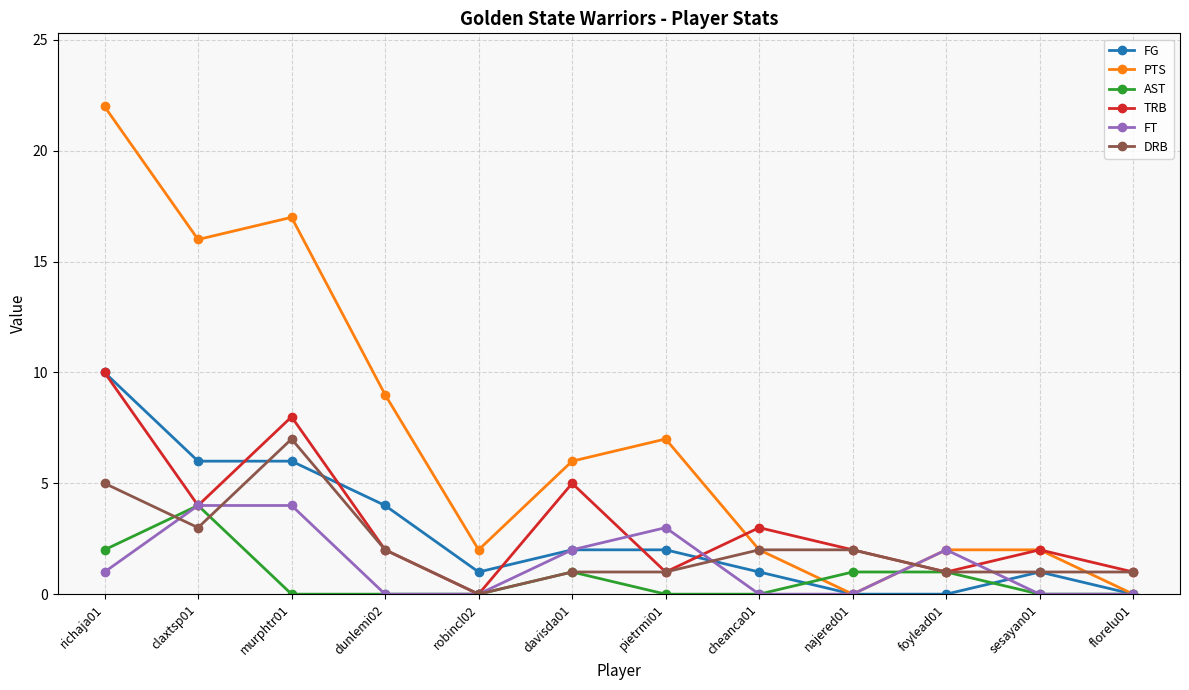

Where is the first local maximum for PTS?

murphtr01